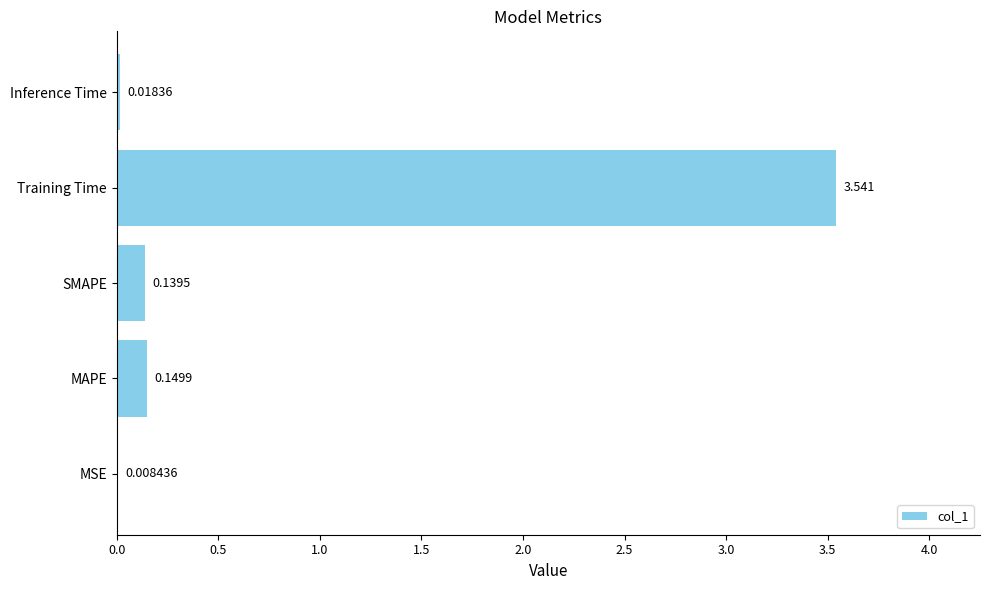

Which label corresponds to the largest value in the chart?

Training Time